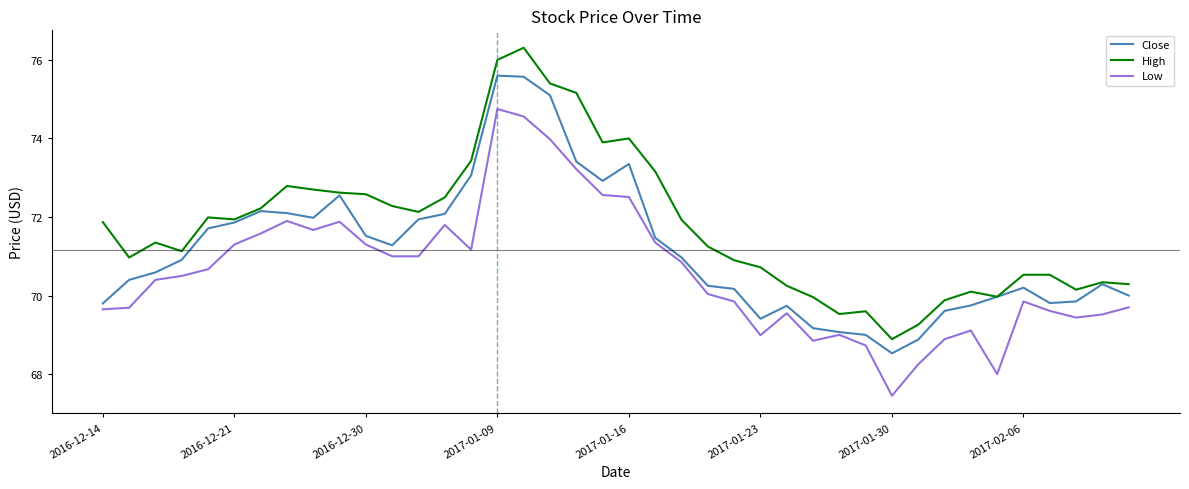

What are all the series names shown in the legend?

Close, High, Low